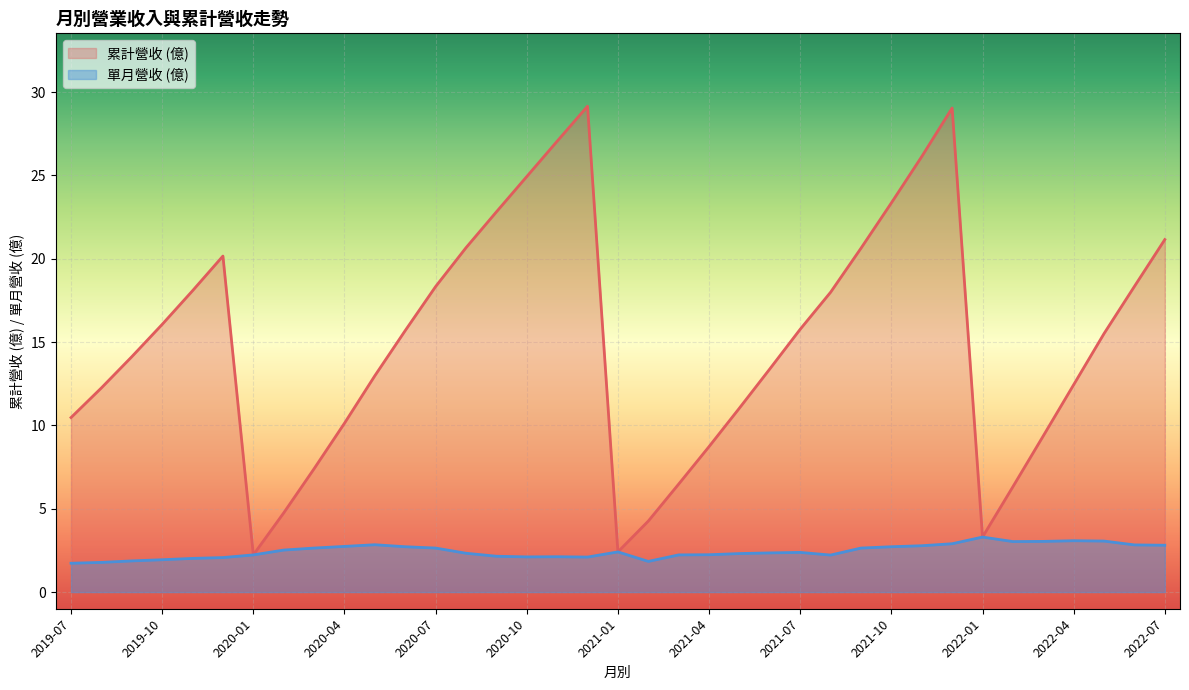

Is it true that 營業收入 equals 3.5 at 2019-12?

False